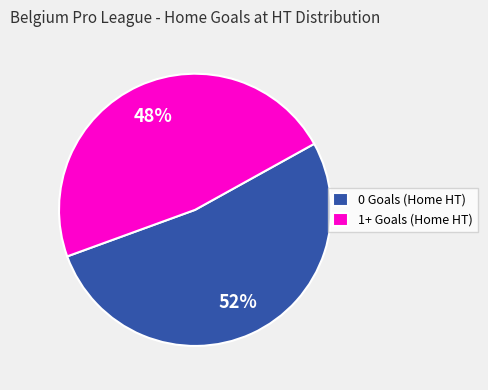

Is 0 Goals (Home HT) the majority of the pie?

Yes